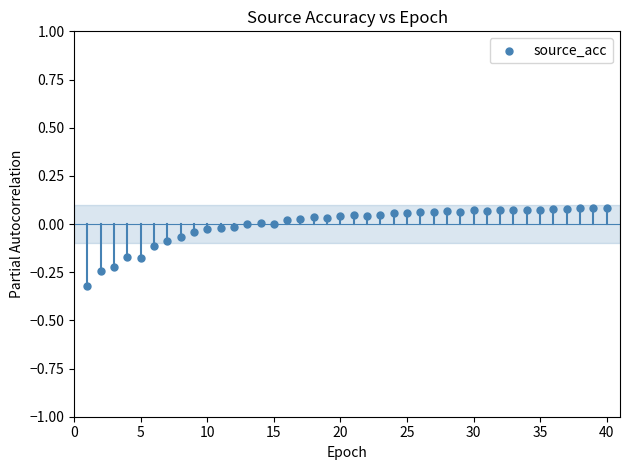

What is the range of X values (max minus min)?

39.0